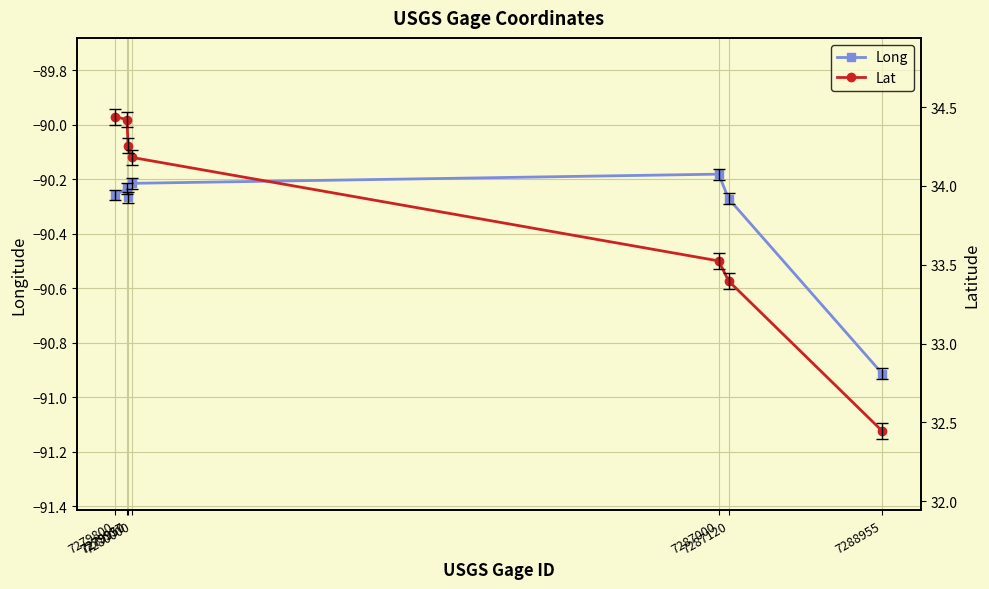

Reading left to right, what are all the values shown in this chart?

Long: 7279800=-90.3	7279937=-90.2	7279950=-90.3	7280000=-90.2	7287000=-90.2	7287120=-90.3	7288955=-90.9
Lat: 7279800=34.4	7279937=34.4	7279950=34.3	7280000=34.2	7287000=33.5	7287120=33.4	7288955=32.4